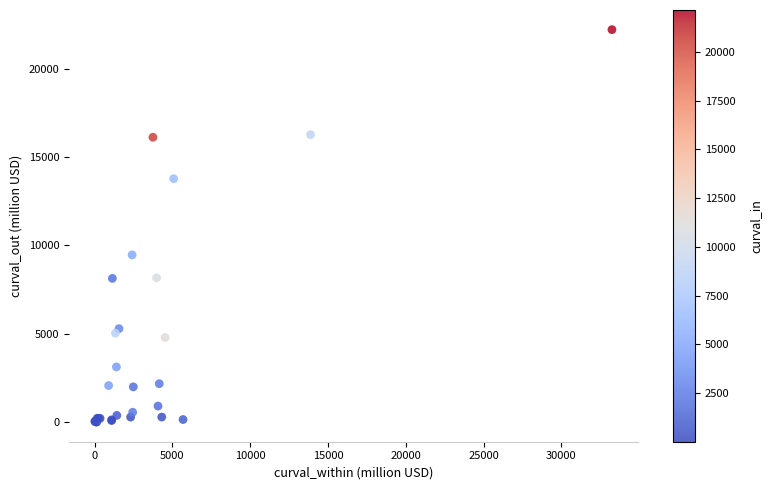

What Y value in the scatter plot is closest to 11109?

9466.7